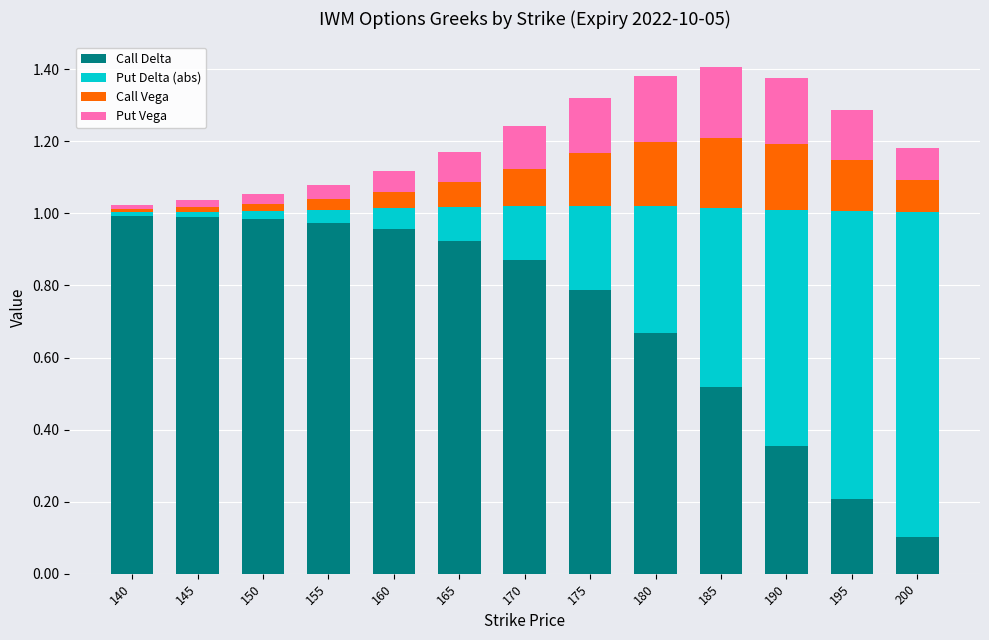

What is the total value across all series at 190?

1.4